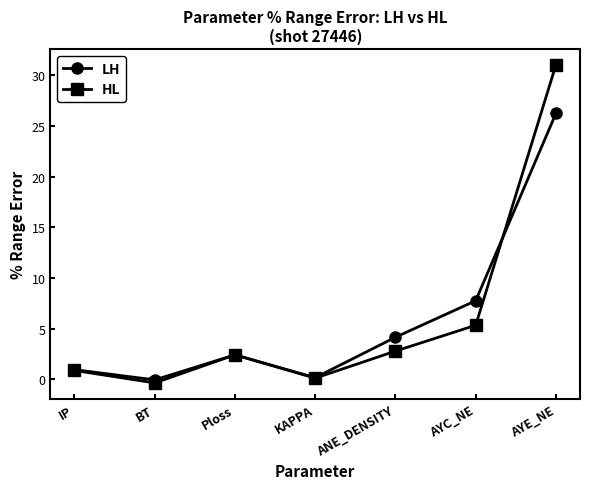

What is the average value of the HL series?

6.0